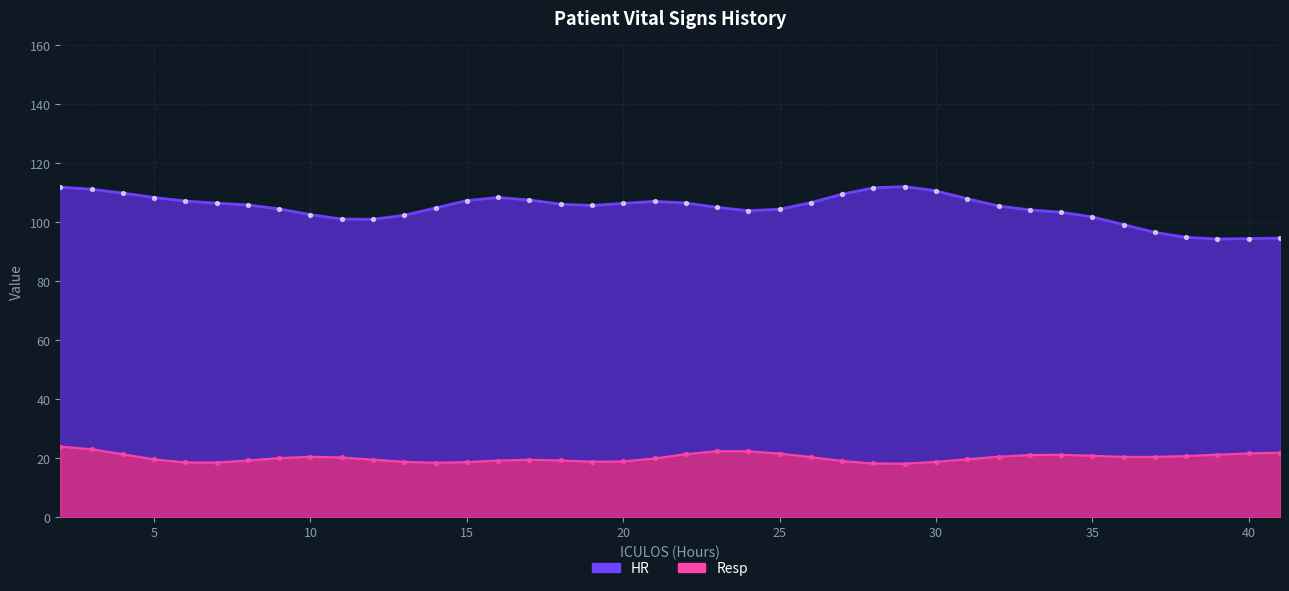

Which series contains the highest Y value?

HR